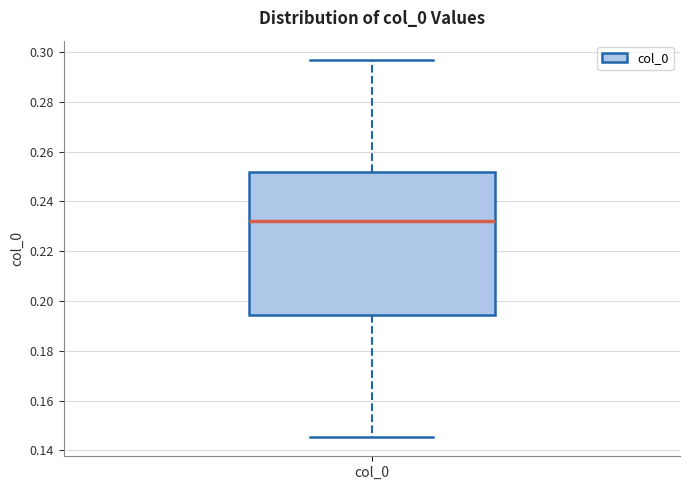

Where does the median line of the box for col_0 sit on the y-axis? The values are not printed on the chart, so give them approximately, as read against the axis.

0.232